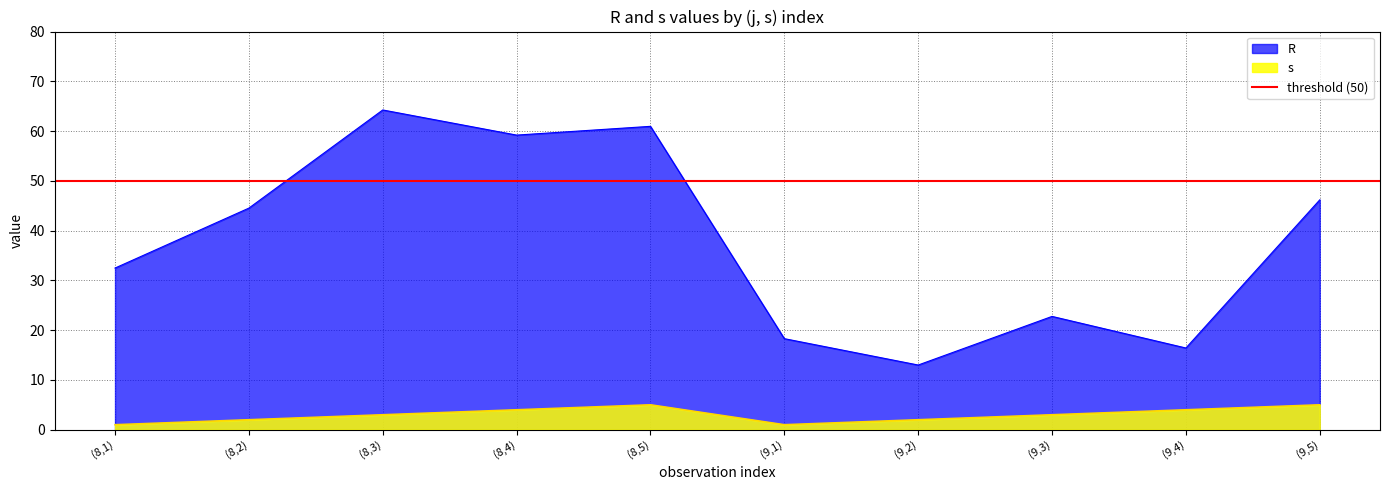

What is the label of the 8th point from the left?

(9,3)